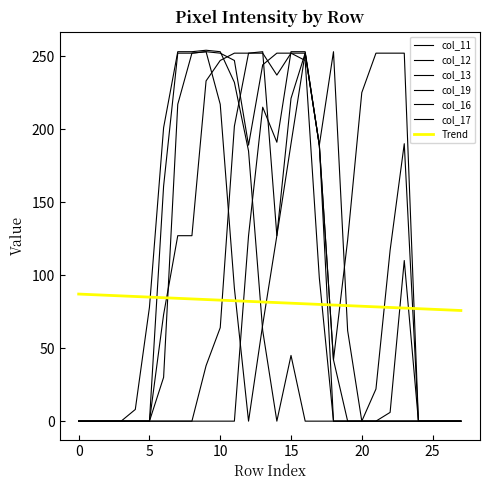

At how many categories does at least one series exceed 185?

17